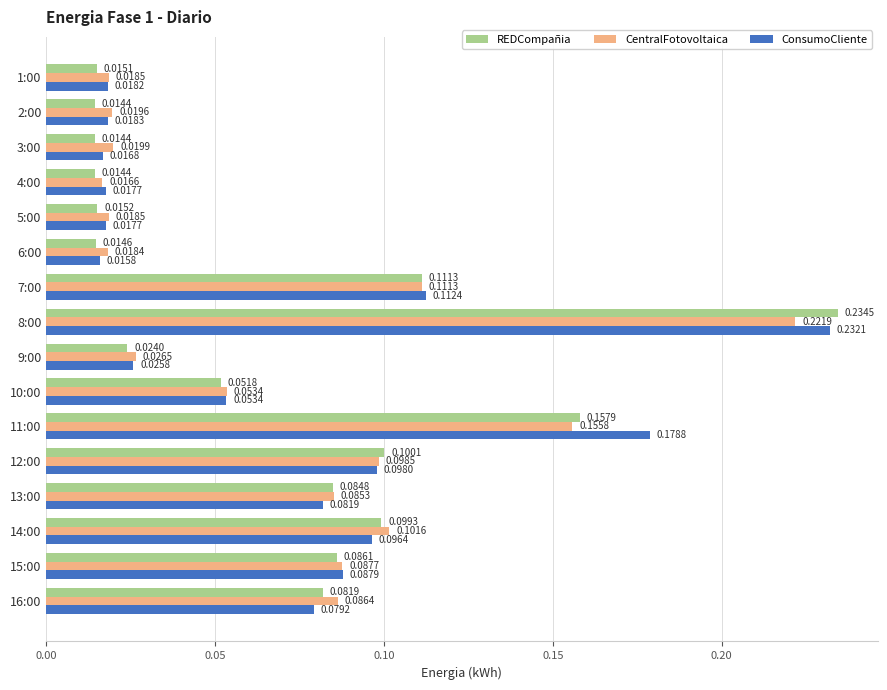

At which category is the sum across all series the highest?

8:00